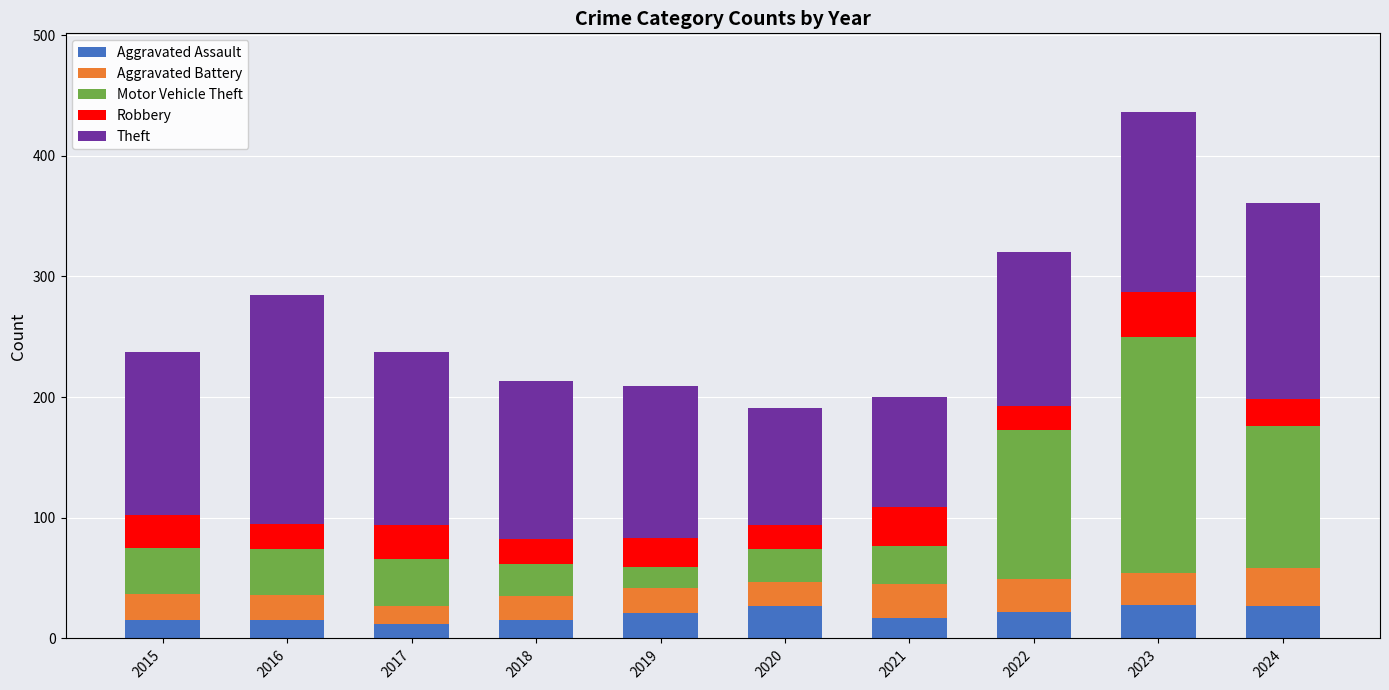

What is the minimum value for Aggravated Assault?

12